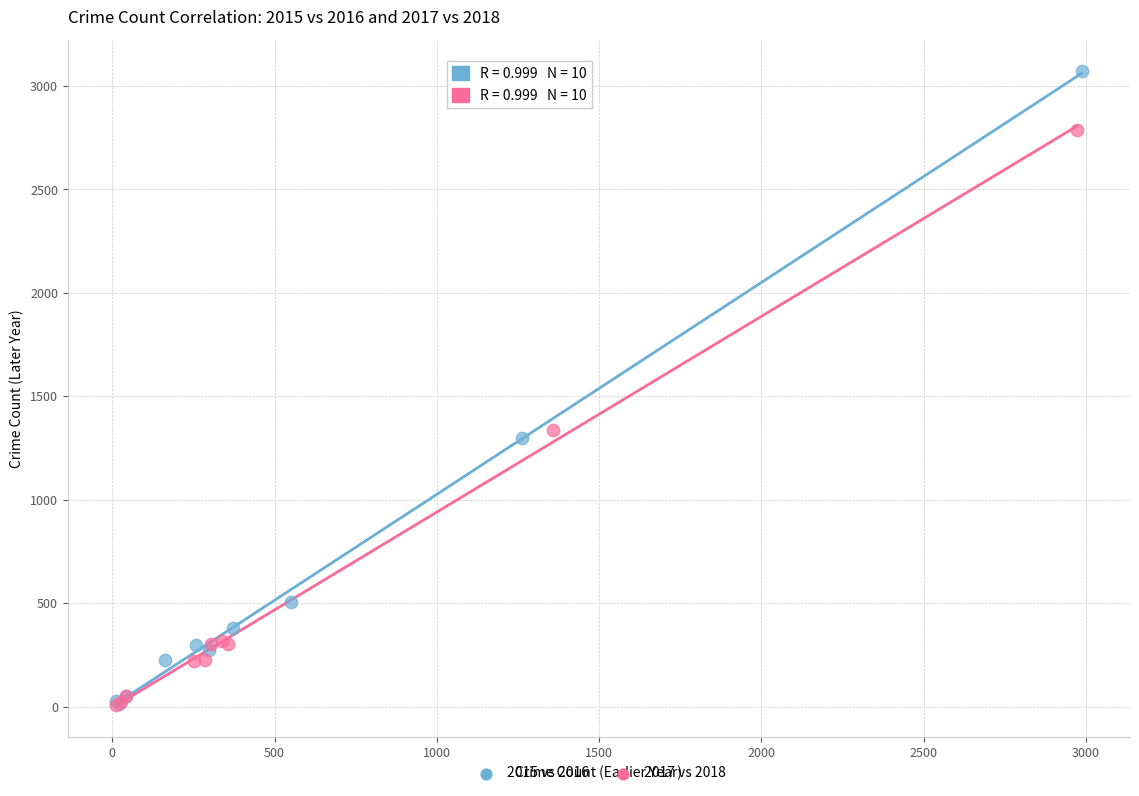

Which series has the widest spread of Y values?

2015 vs 2016